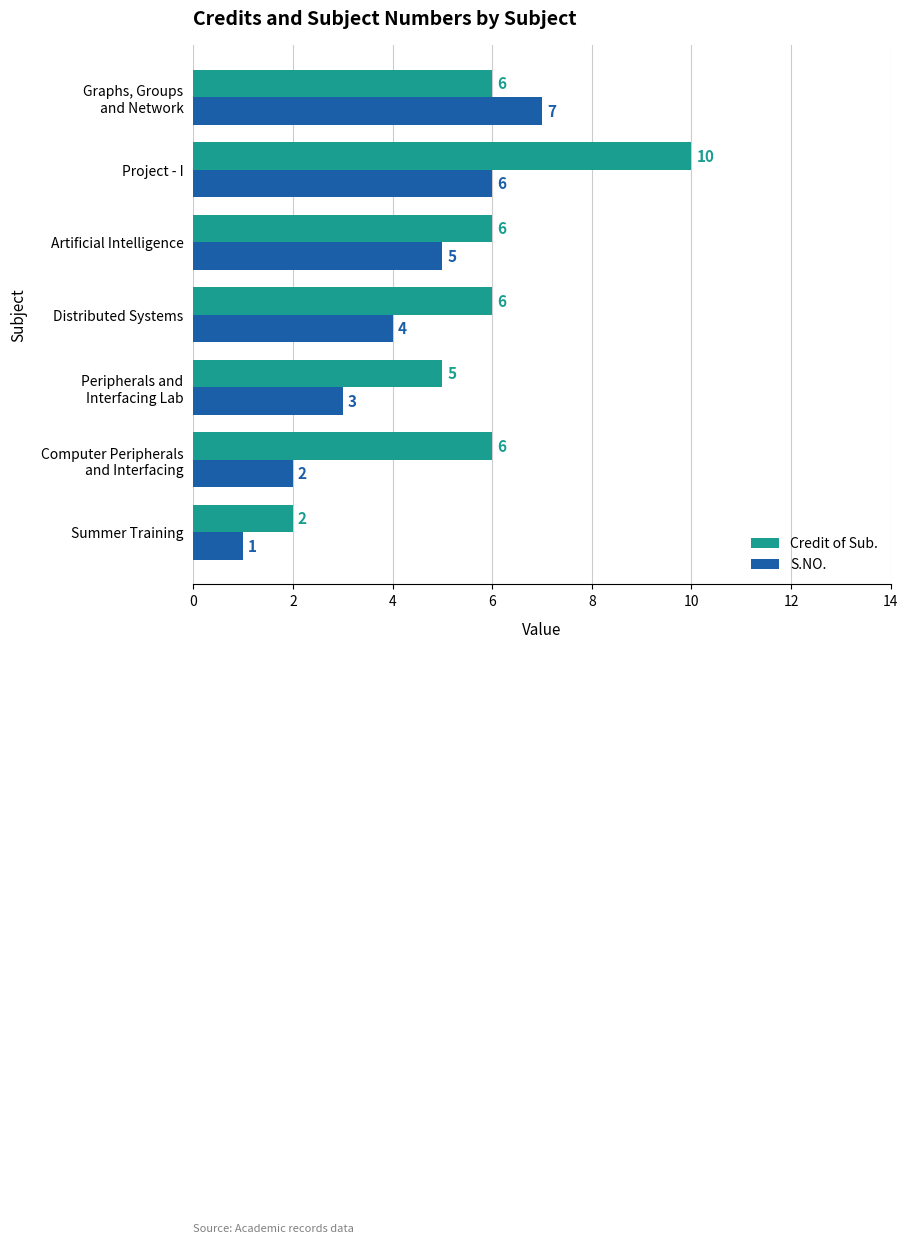

Count the S.NO. values in the range 2 to 6.

5